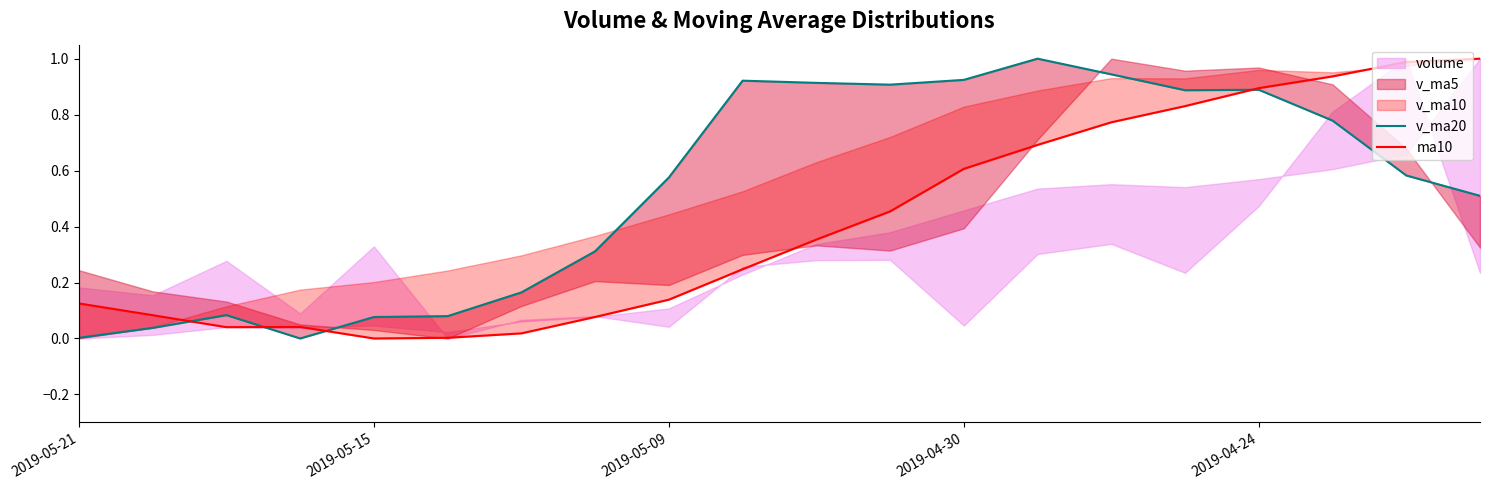

Which series has the widest spread of values?

v_ma20